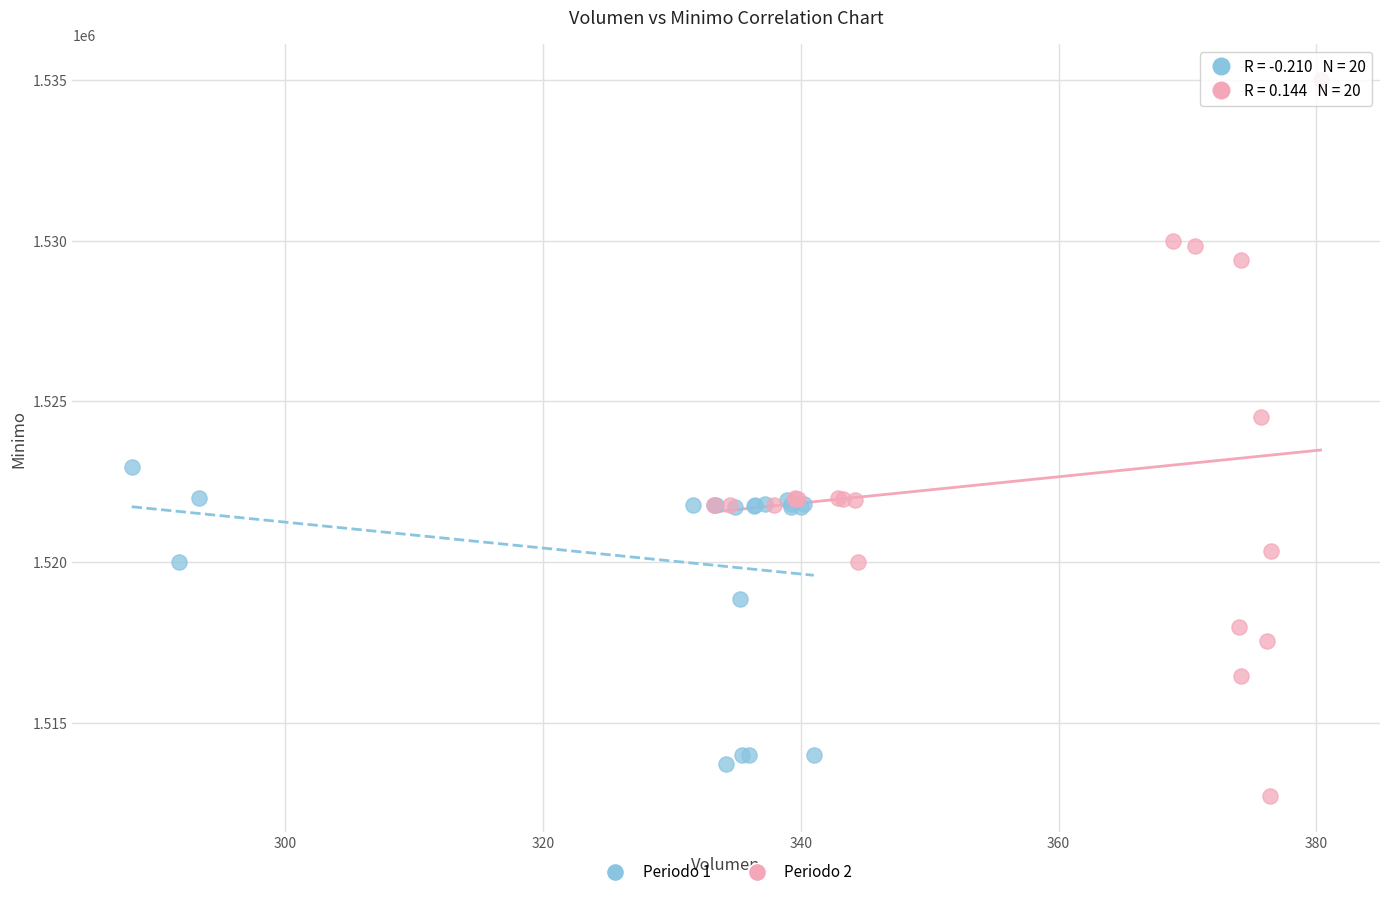

Which series has the largest Y range (max minus min)?

Periodo 2